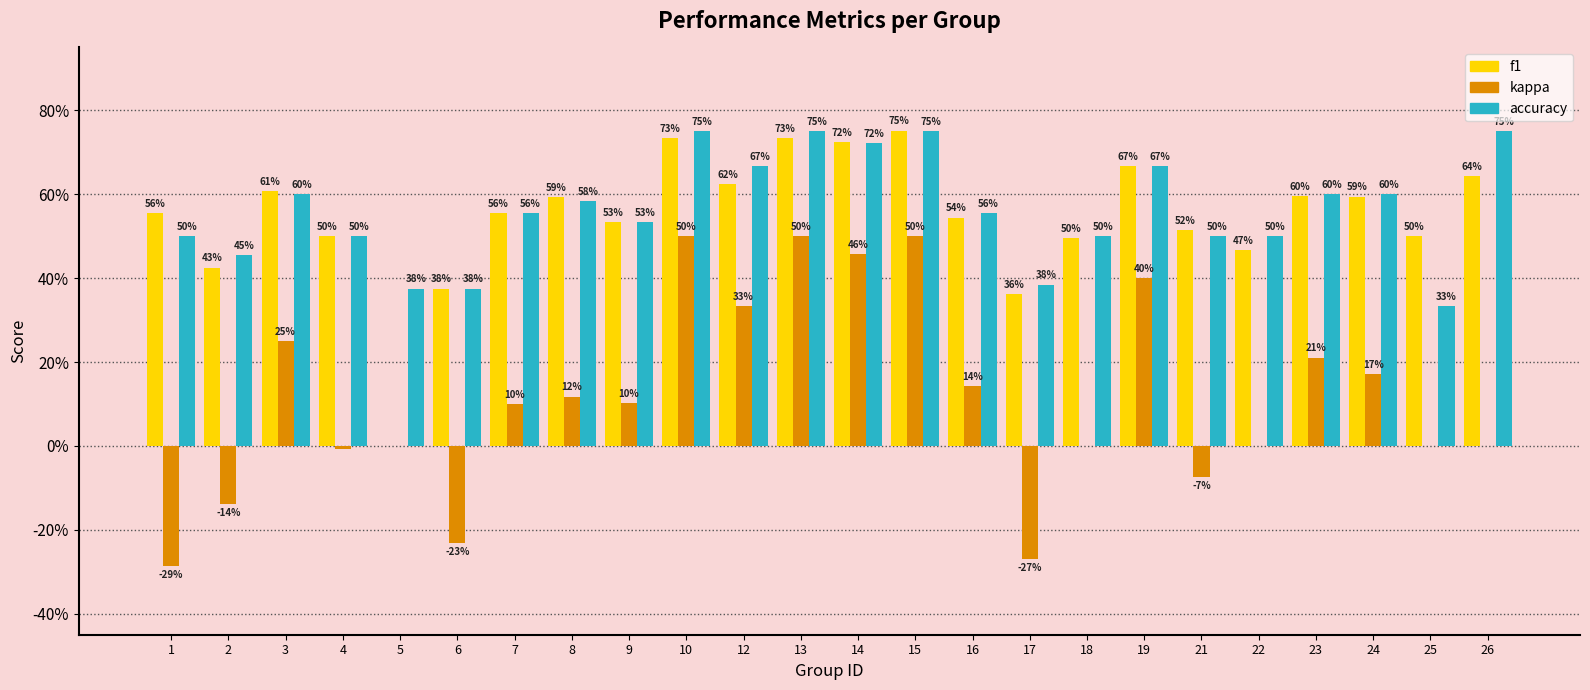

The value of accuracy at 6 is 0.6. True or false?

False